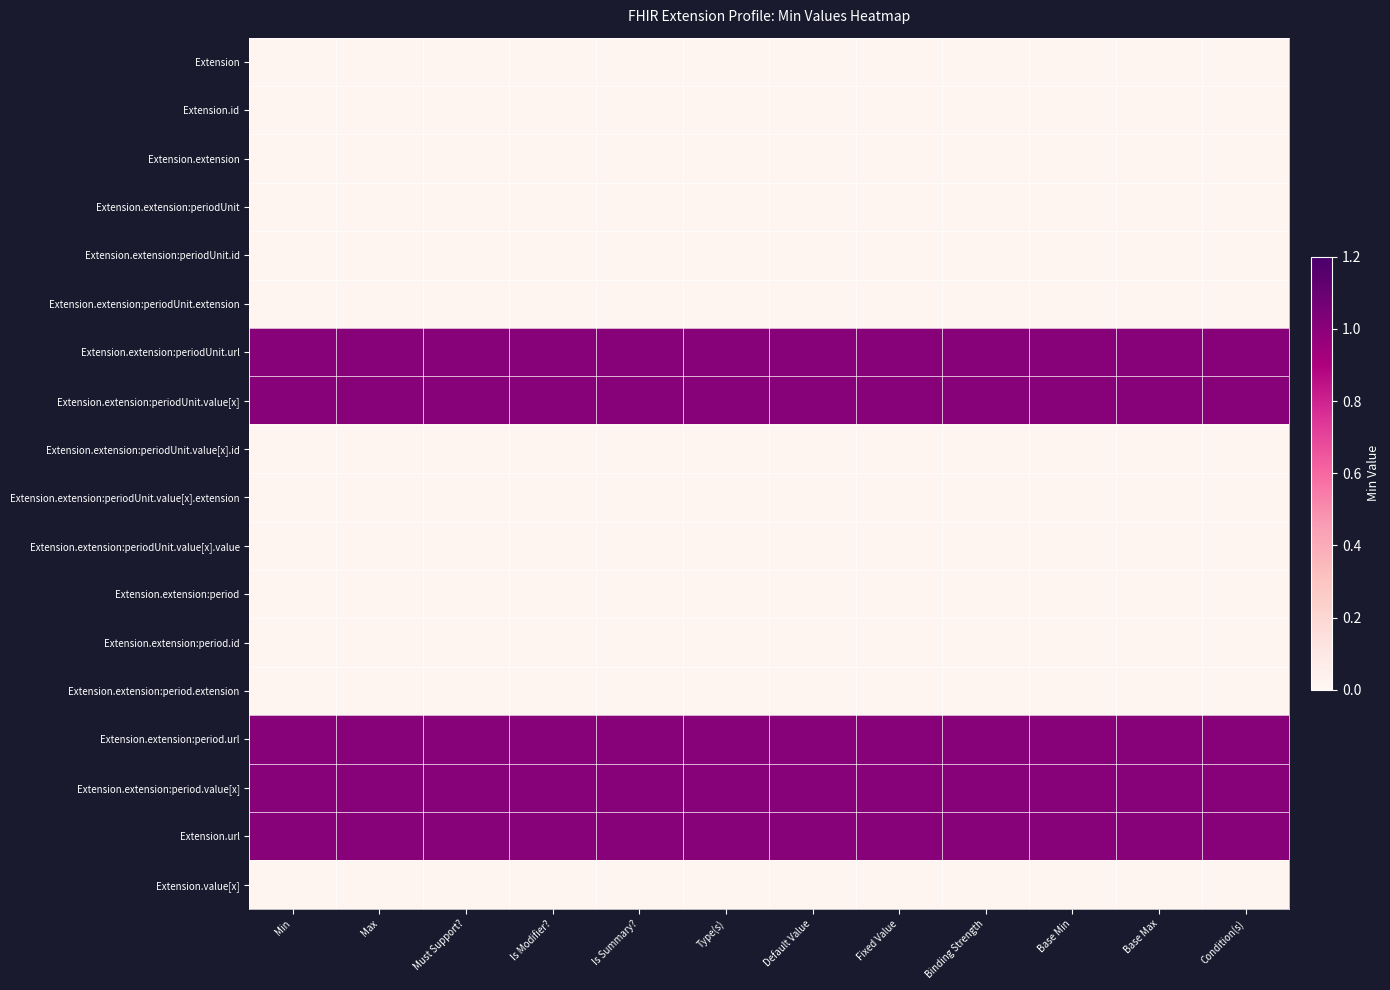

Which label corresponds to the smallest value in the chart?

Min